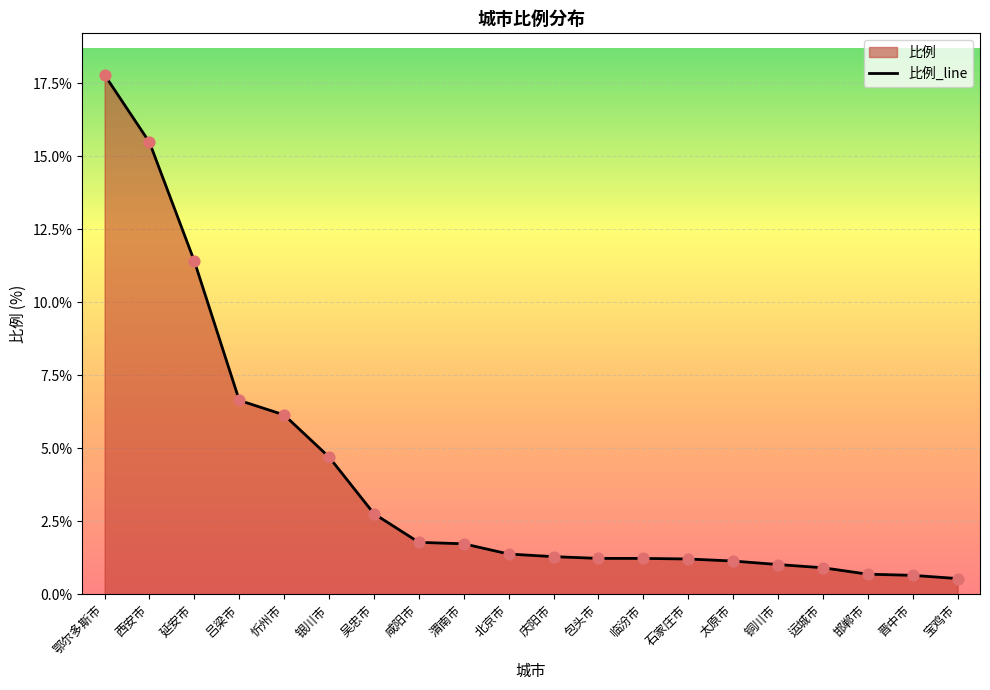

Which has a higher value, 忻州市 or 银川市?

忻州市